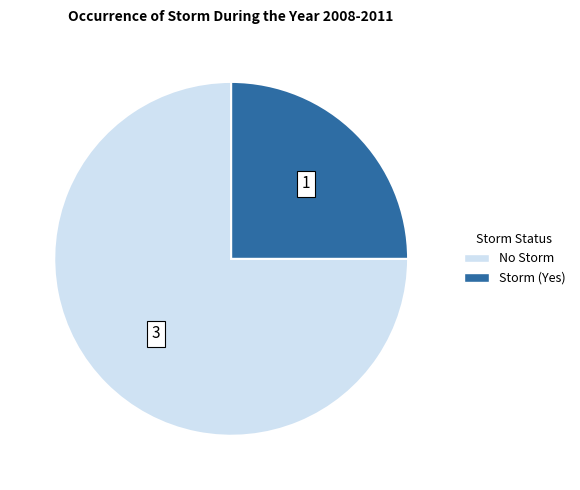

Is the sum of No Storm and Storm (Yes) greater than half?

Yes